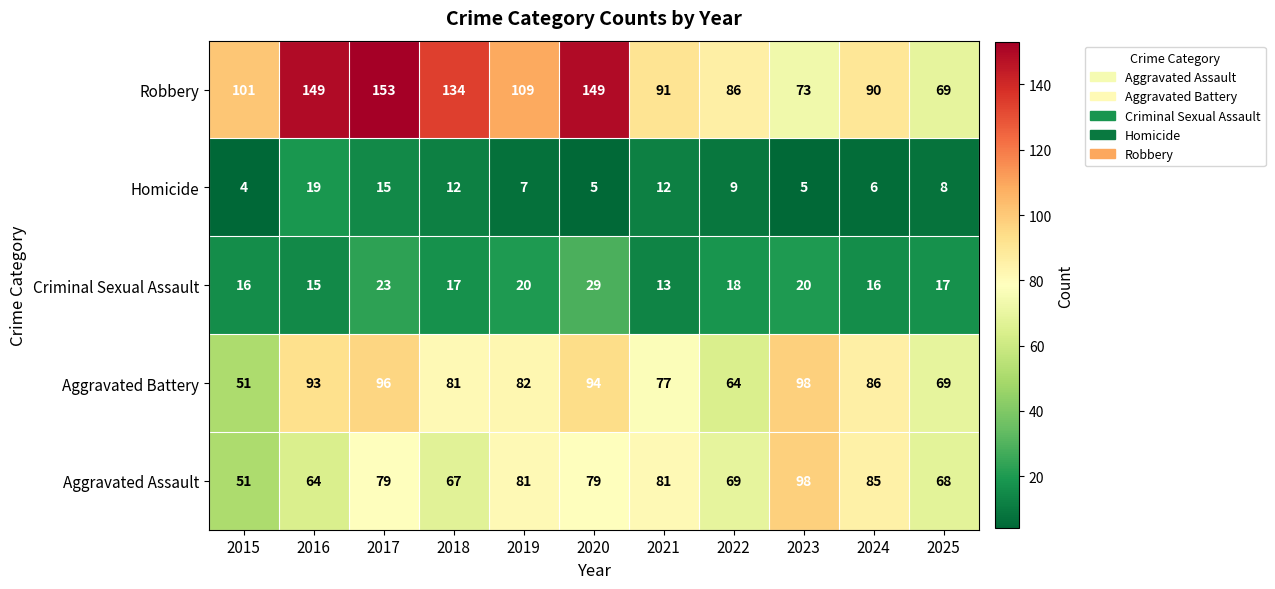

At which category does the chart reach its minimum across all series?

2015